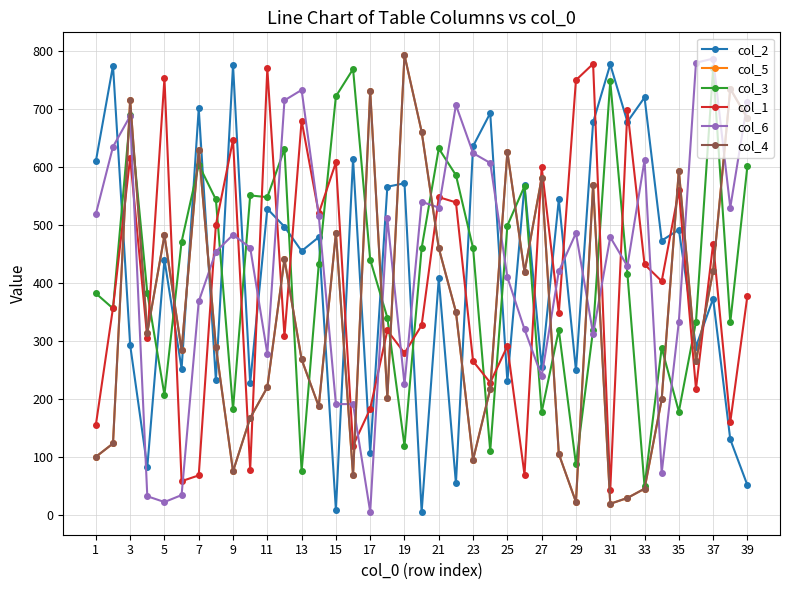

How many times do col_2 and col_6 cross each other?

15